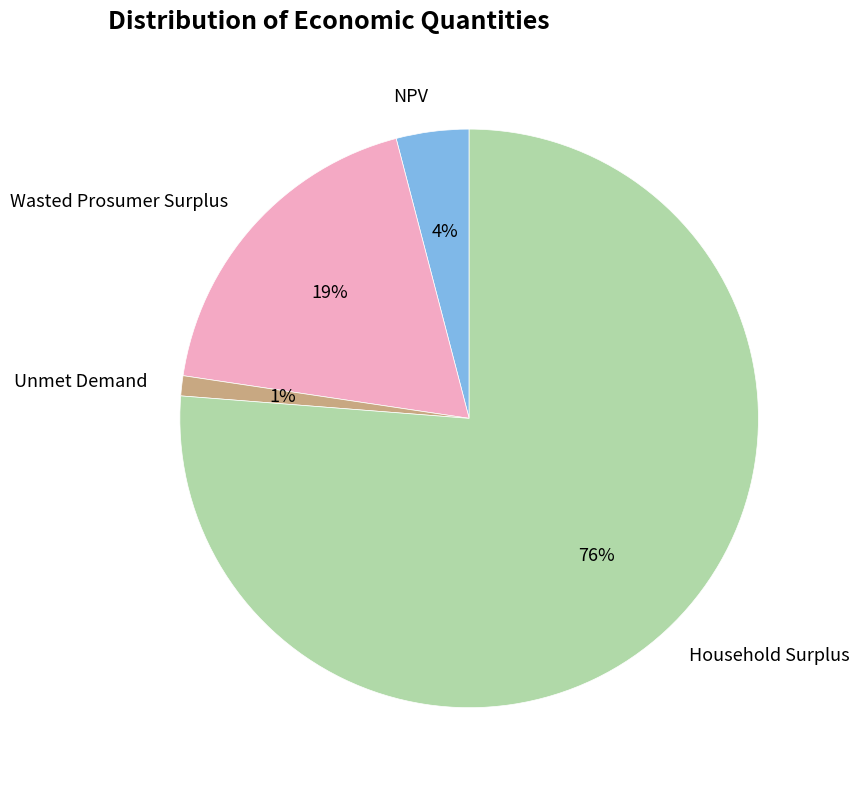

To the nearest percent, what portion does Wasted Prosumer Surplus represent?

19%